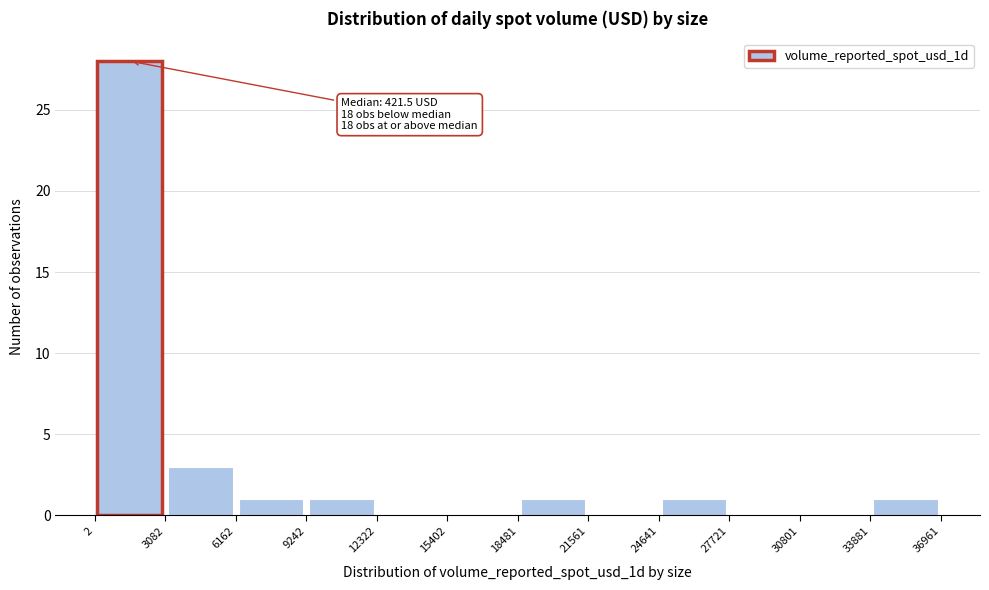

Over which range of the x-axis is the bar tallest?

2 to 3082